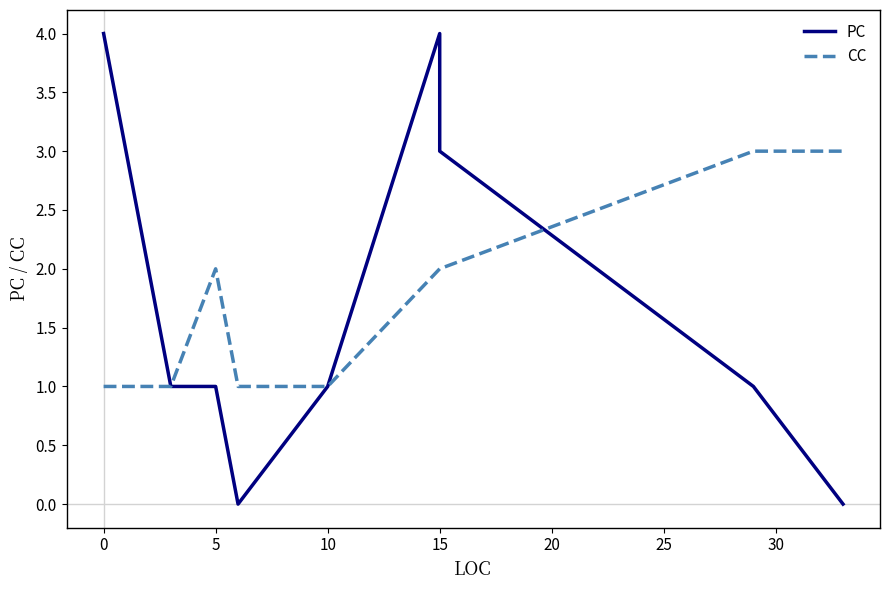

Which series ends up on top after the final intersection of CC and PC?

CC